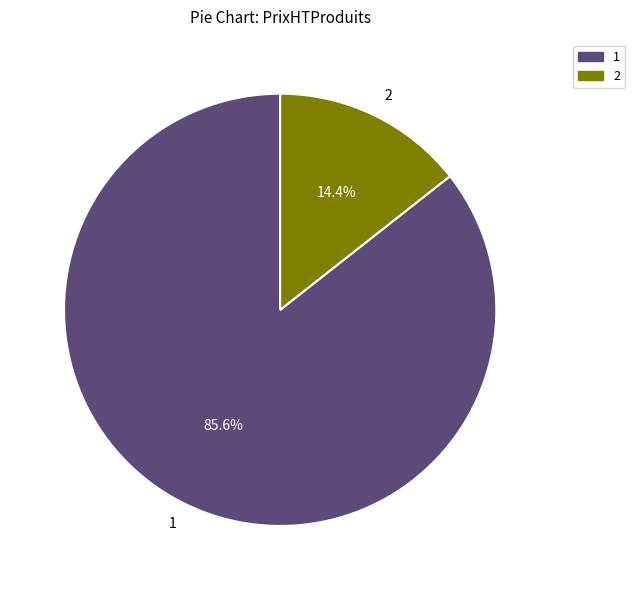

Count the number of slices in the pie.

2